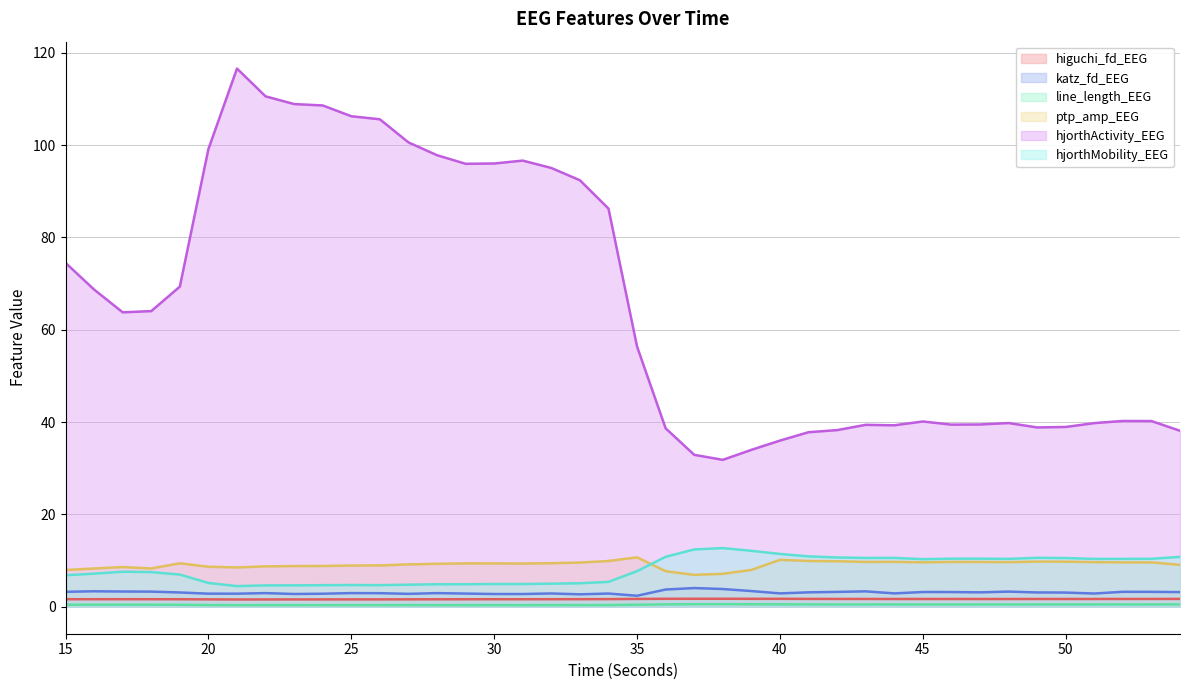

What is the difference between the highest and lowest values at 40?

35.5